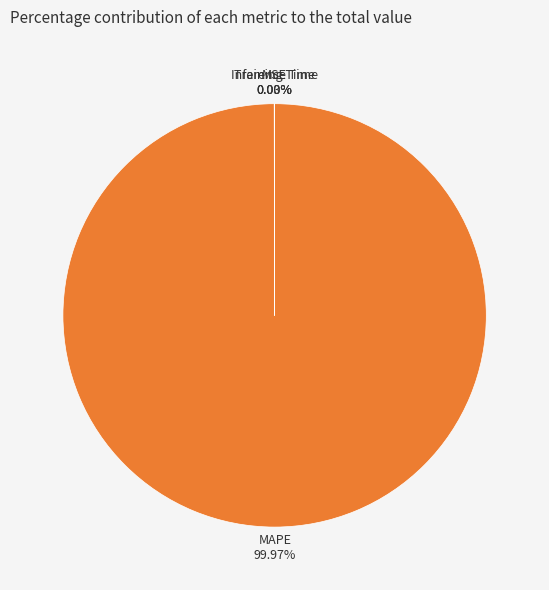

To the nearest percent, what is the average slice percentage?

25%